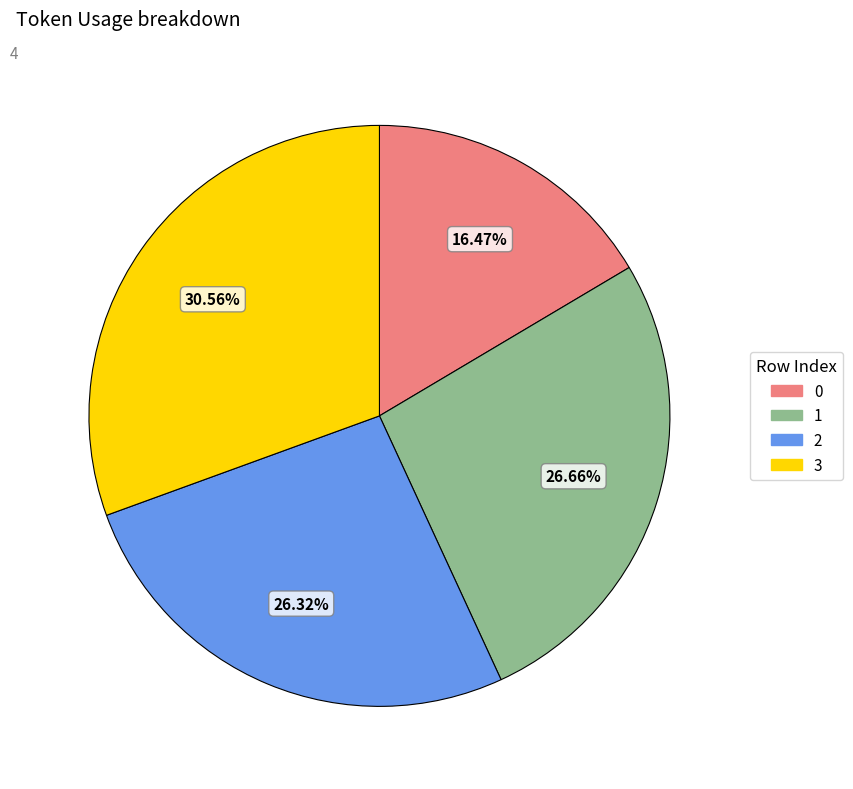

How much of the chart is everything except 1?

73.3%